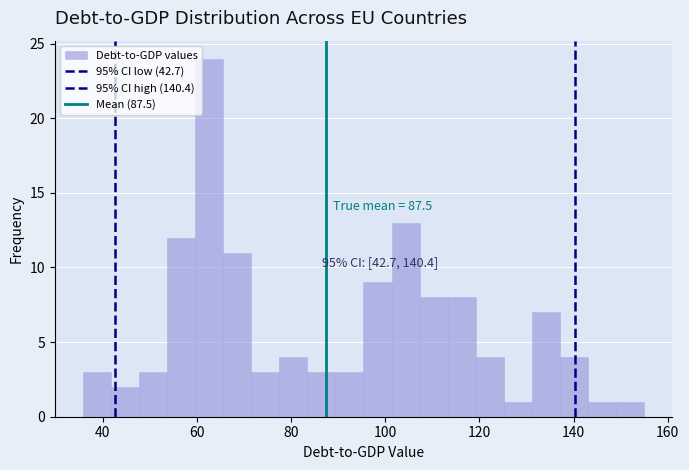

Read against the x-axis, roughly where is the centre of the tallest bar?

62